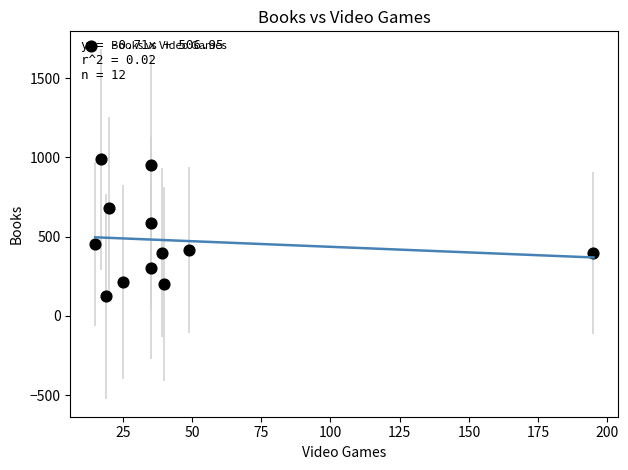

What Y value in the scatter plot is closest to 555?

588